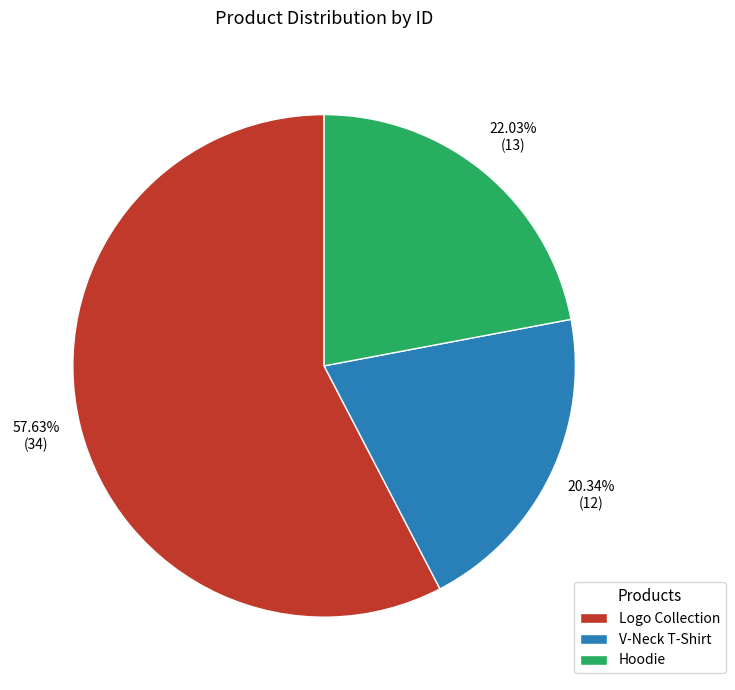

What is the total percentage of Logo Collection and Hoodie?

79.7%